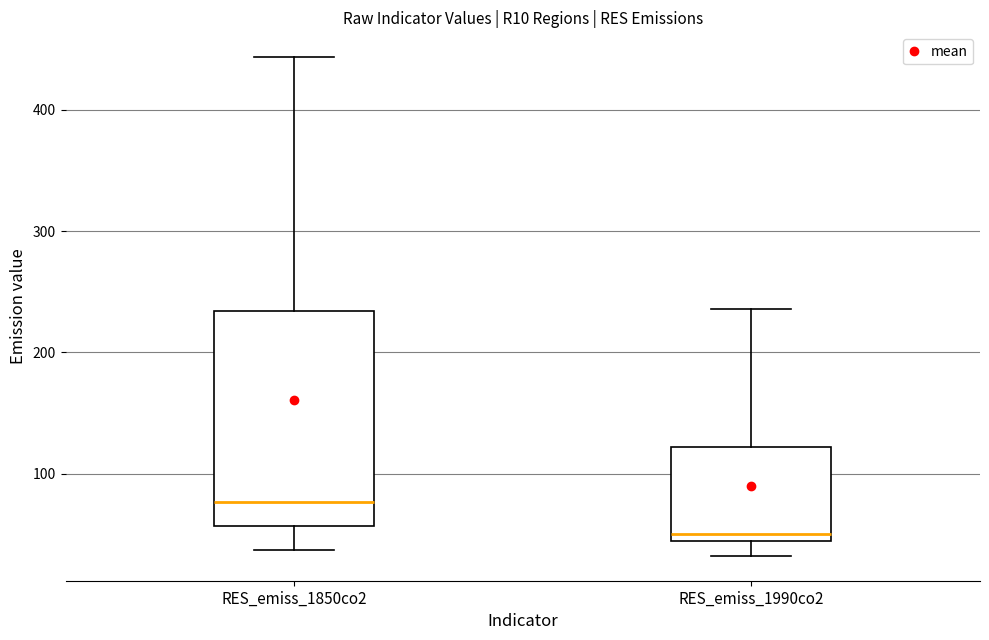

Where does the upper whisker of the box for RES_emiss_1850co2 end on the y-axis? The values are not printed on the chart, so give them approximately, as read against the axis.

440